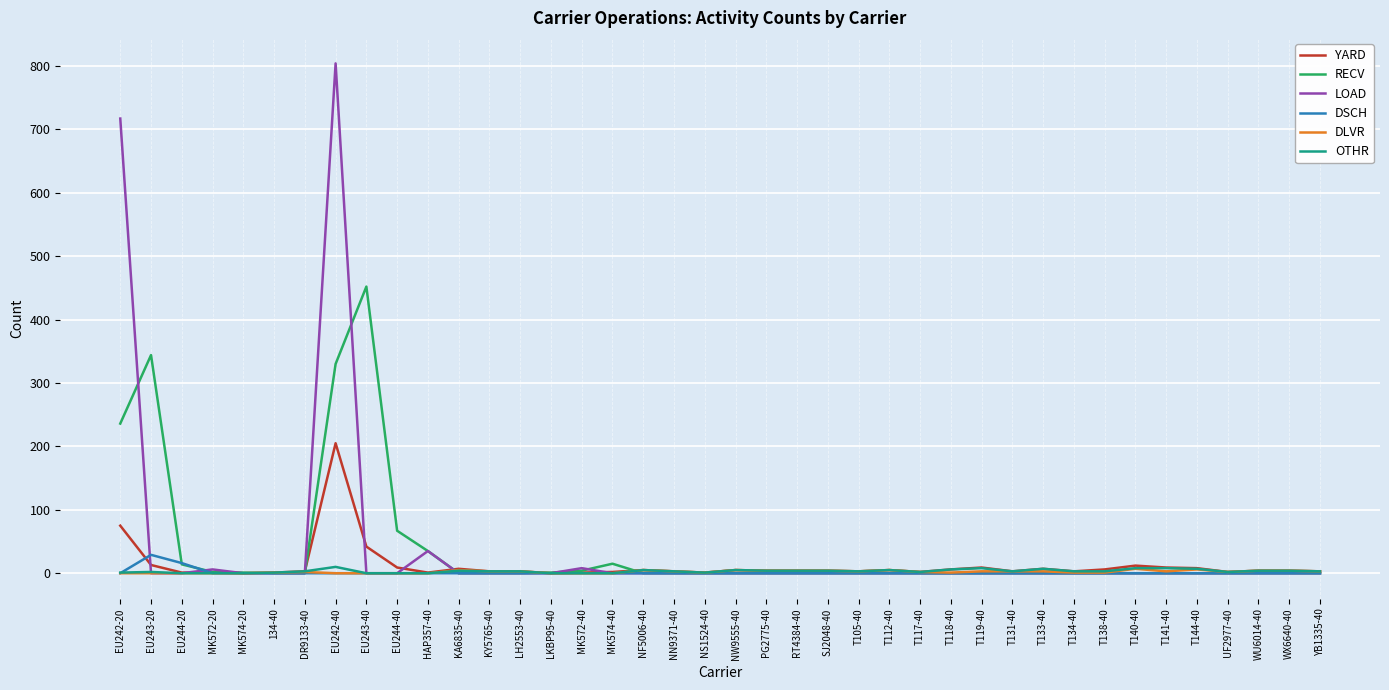

What is the difference between the highest and lowest values at T134-40?

3